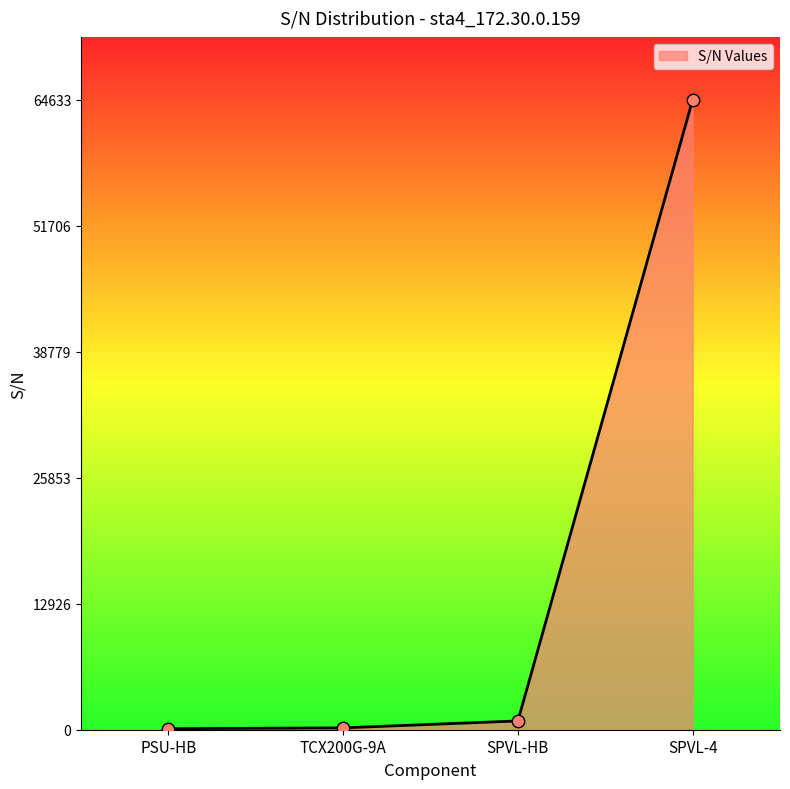

What is the change in value from PSU-HB to SPVL-HB?

+798